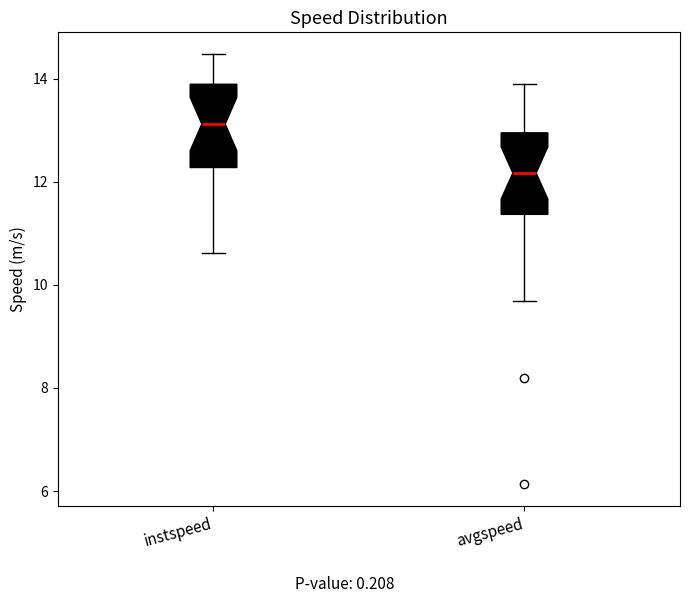

Which box's median line is the highest?

instspeed